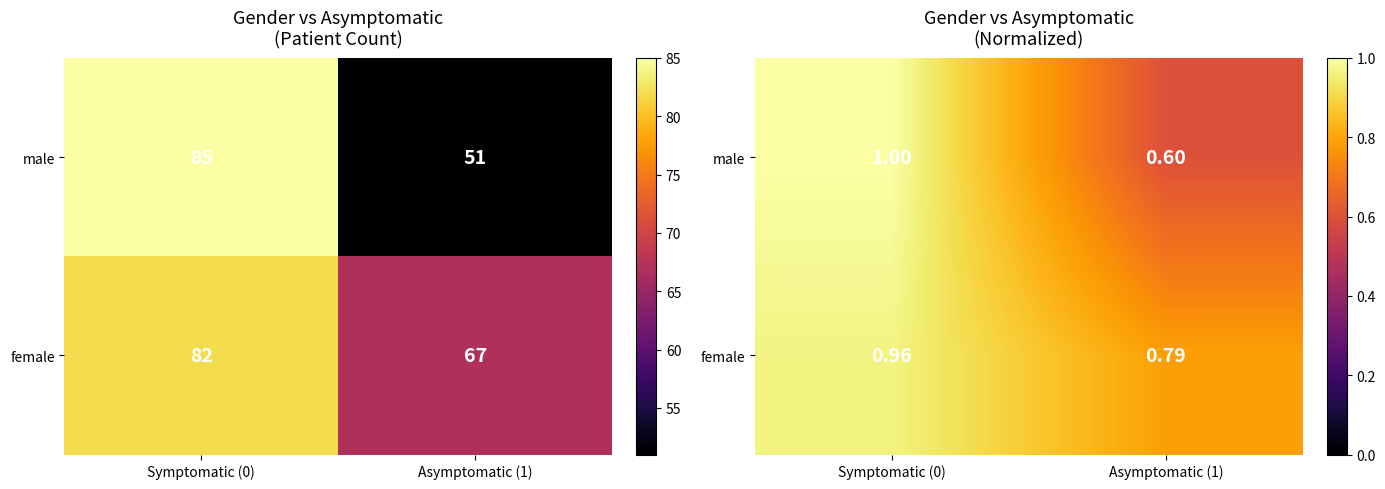

Between Symptomatic (0) and Asymptomatic (1), which series saw the biggest shift?

male